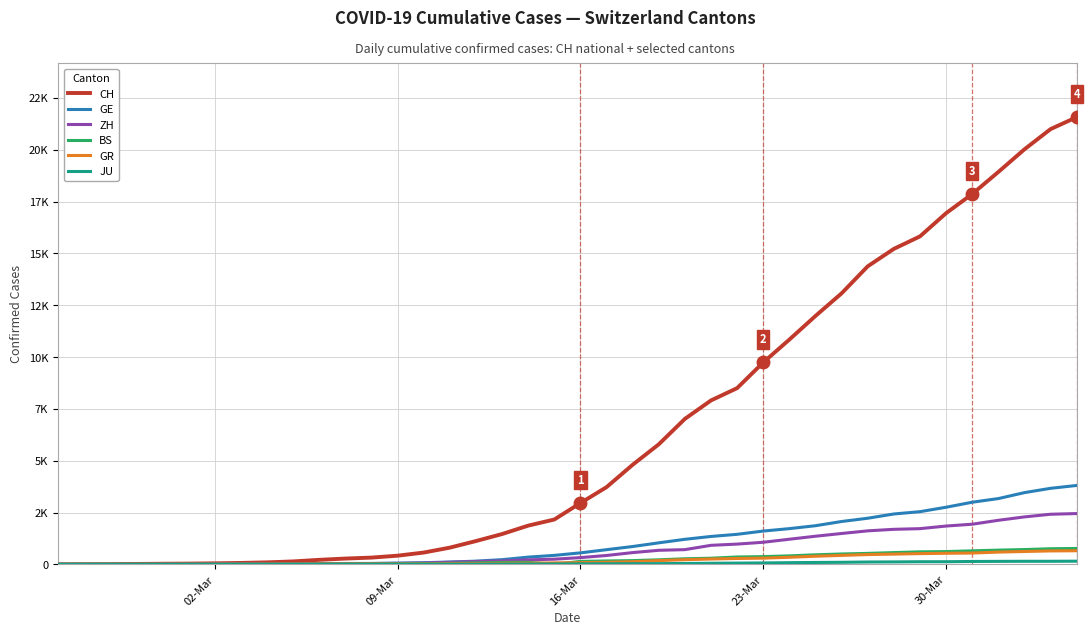

At how many categories does at least one series exceed 17061?

5